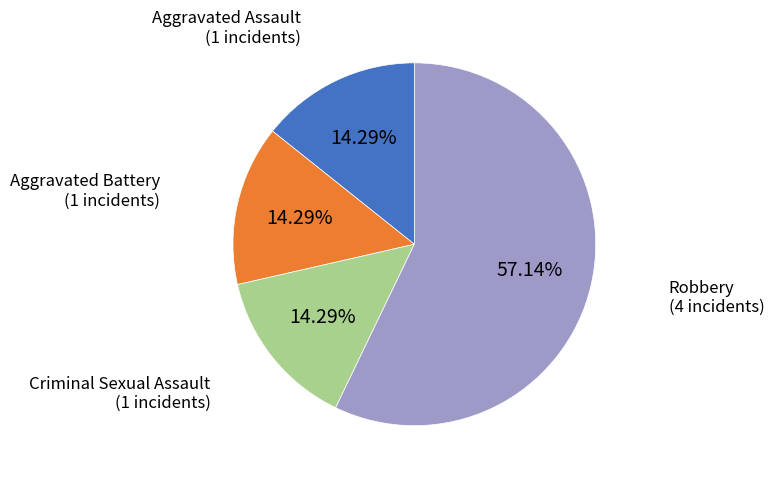

What portion of the pie excludes Robbery?

42.9%